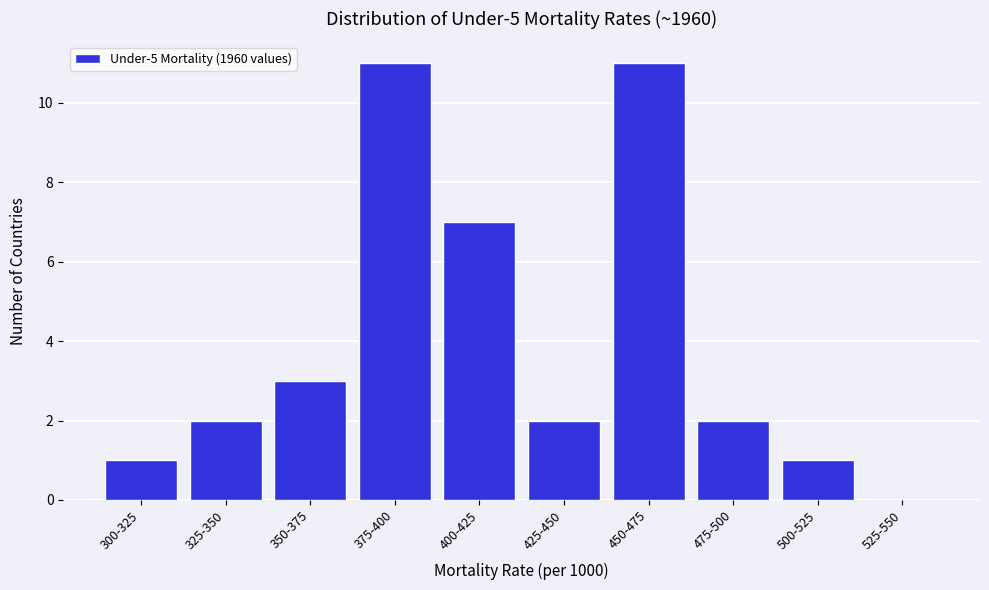

Reading right to left, transcribe all the data shown in this chart.

525-550=0	500-525=1	475-500=2	450-475=11	425-450=2	400-425=7	375-400=11	350-375=3	325-350=2	300-325=1